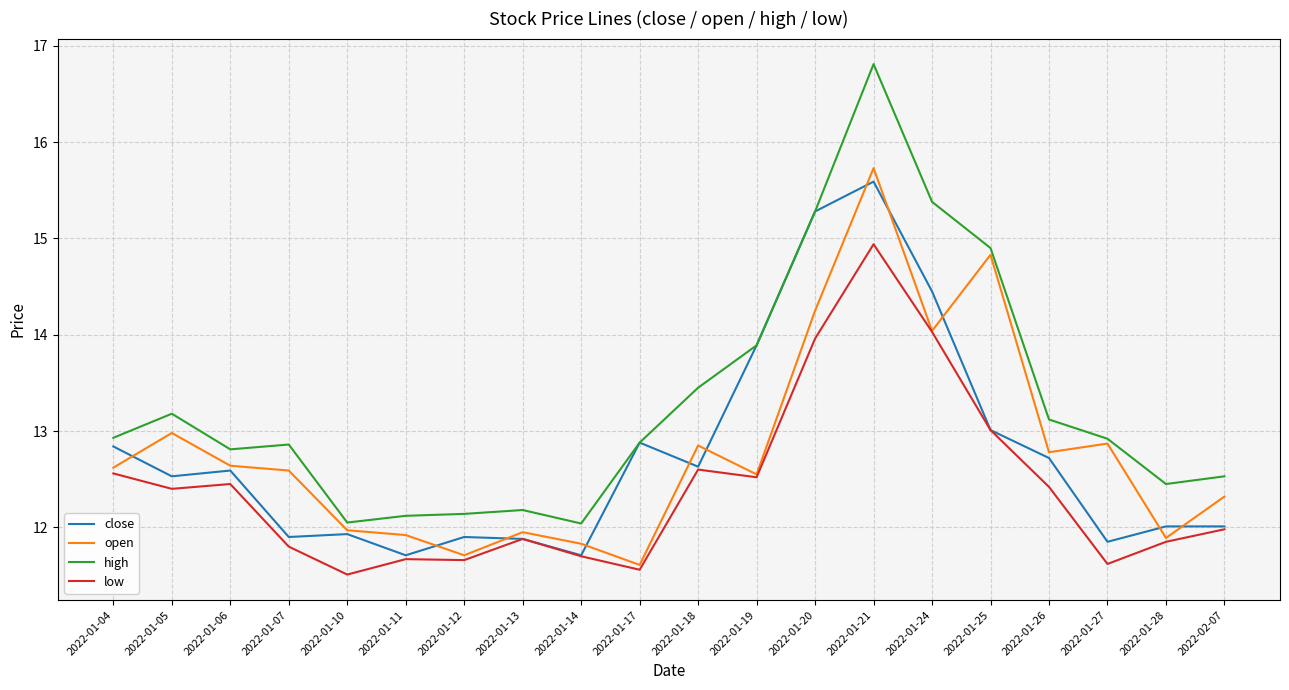

At which category is the sum across all series the highest?

2022-01-21